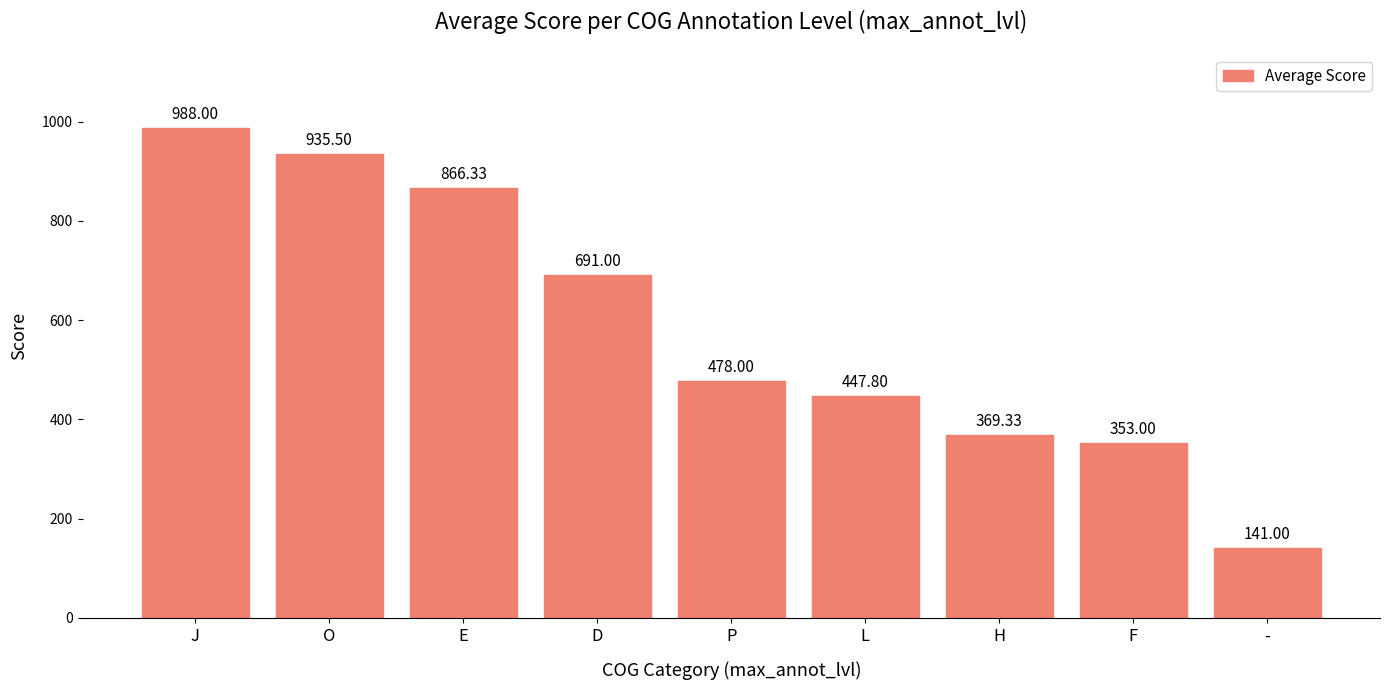

Read the value at J.

988.0